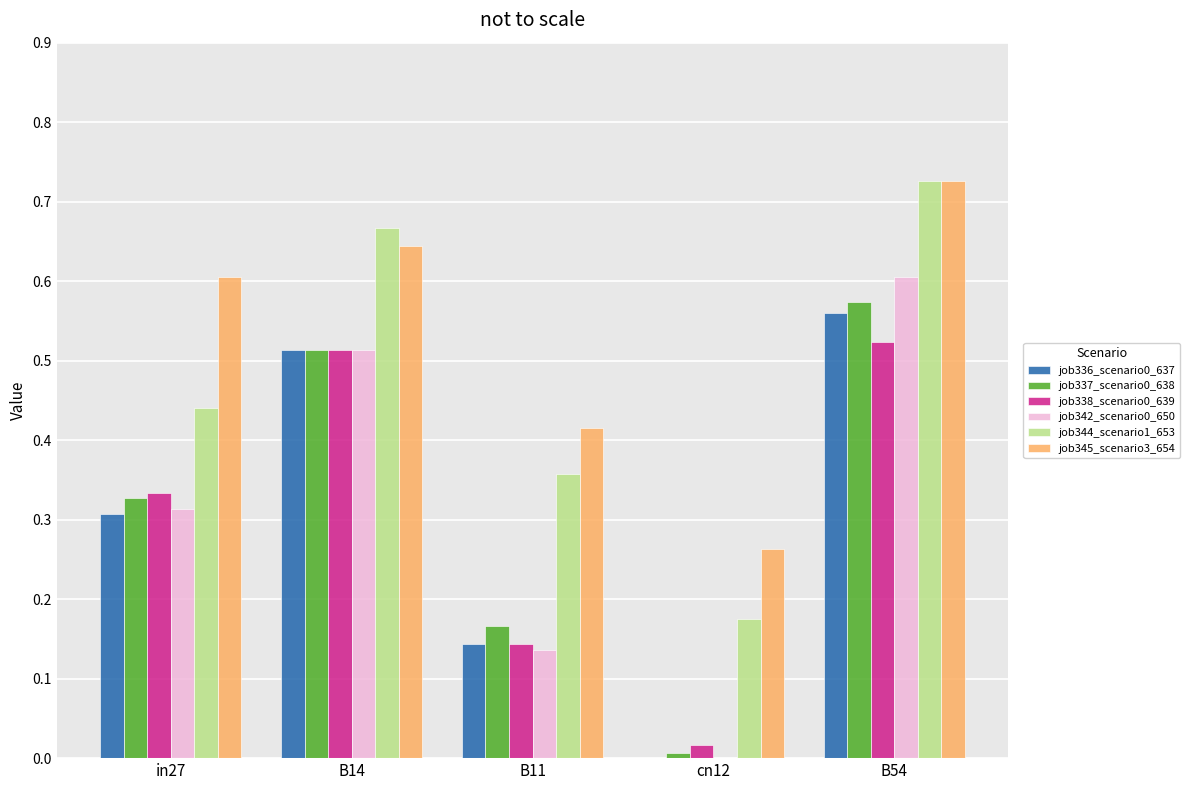

What is the sum of the job345_scenario3_654 values at in27 and B11?

1.0